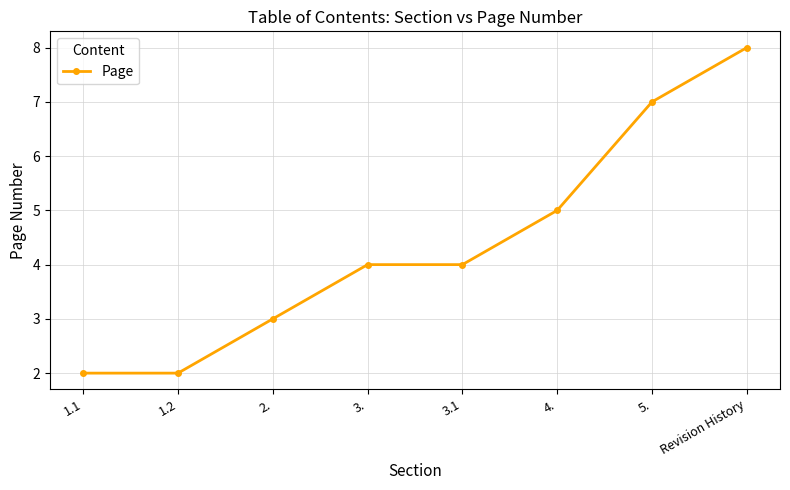

Which category has the highest value across all series?

Revision History